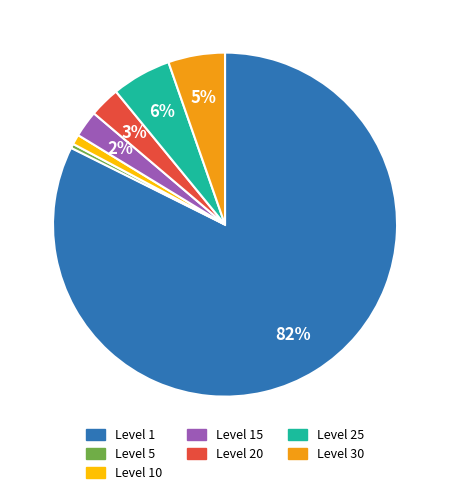

To the nearest percent, what is the average slice percentage?

14%